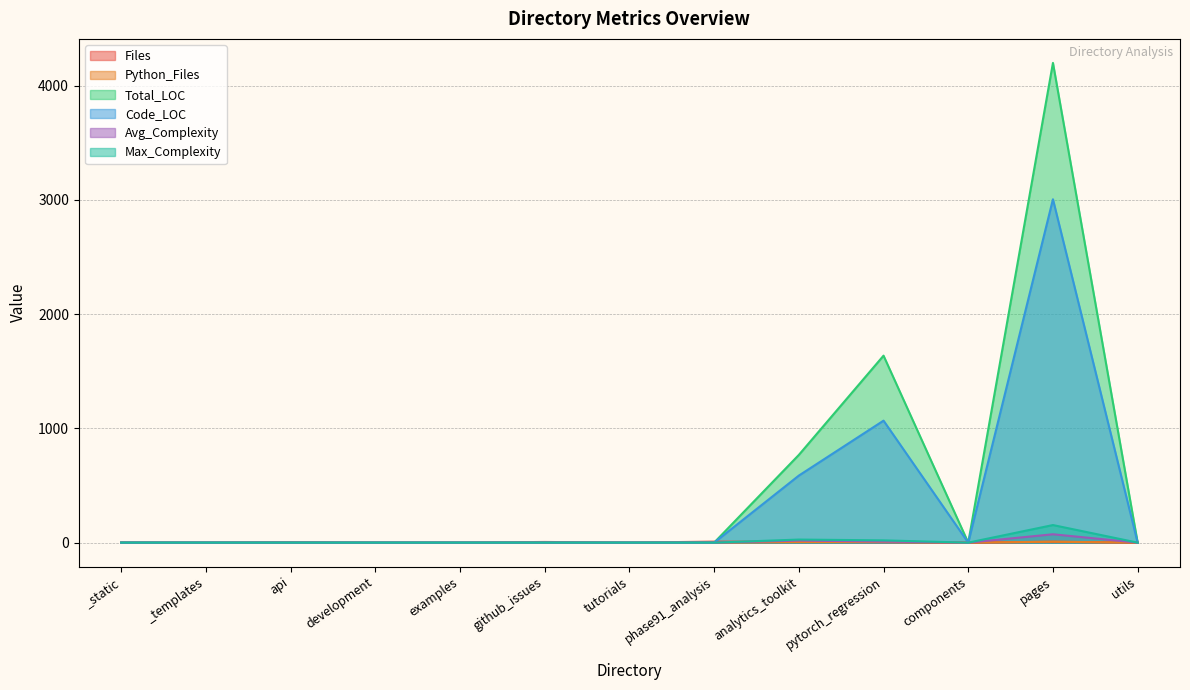

What is the label of the 11th point from the left?

components